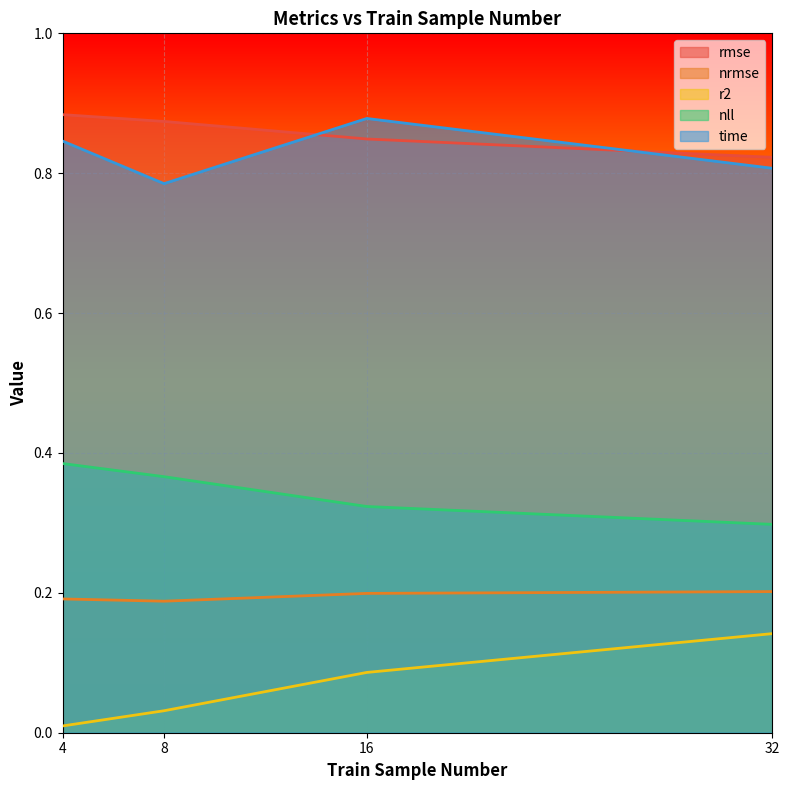

Rank the categories by rmse value from lowest to highest.

32, 16, 8, 4